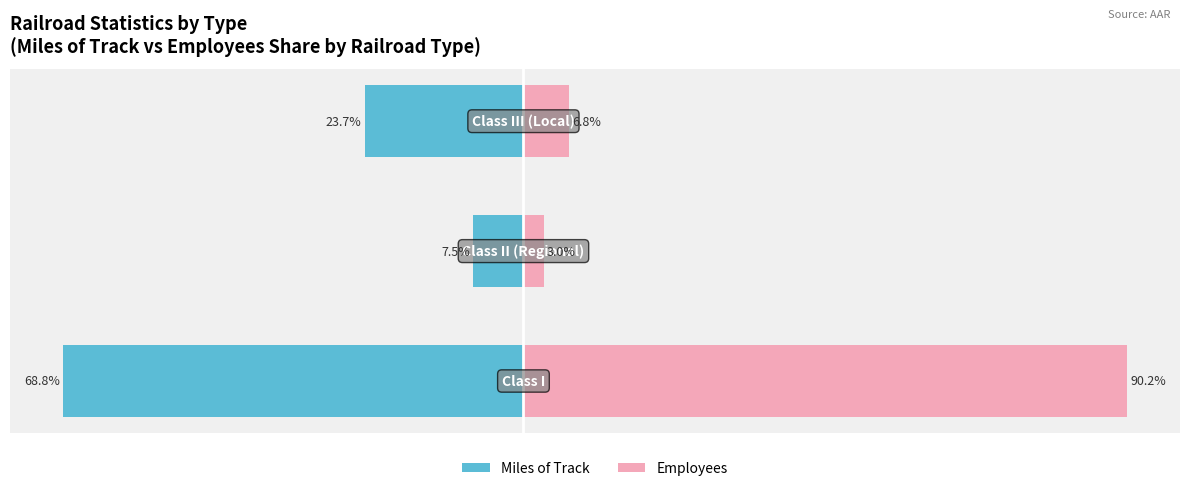

How many data points in Employees are less than 6?

1